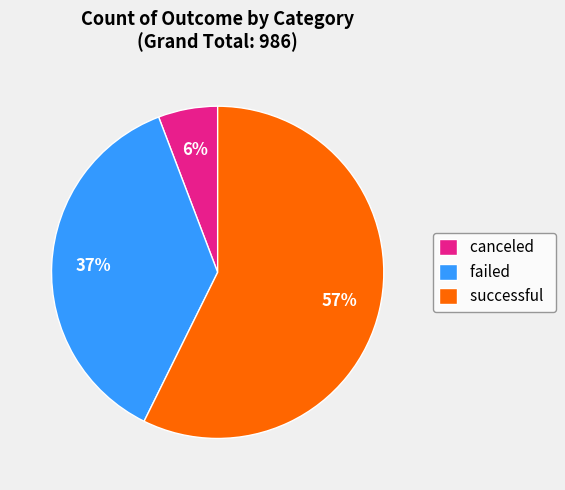

Do successful and failed together represent more than half of the pie?

Yes